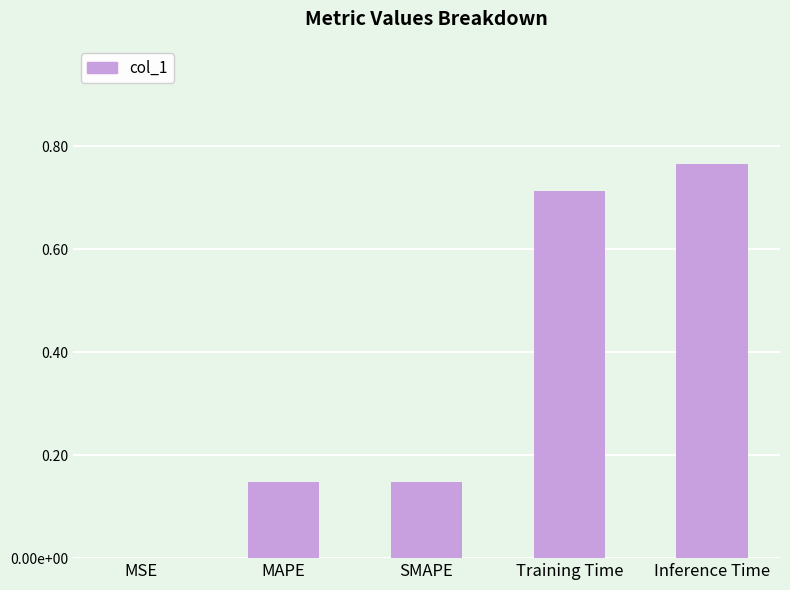

Read the value at Training Time.

0.7